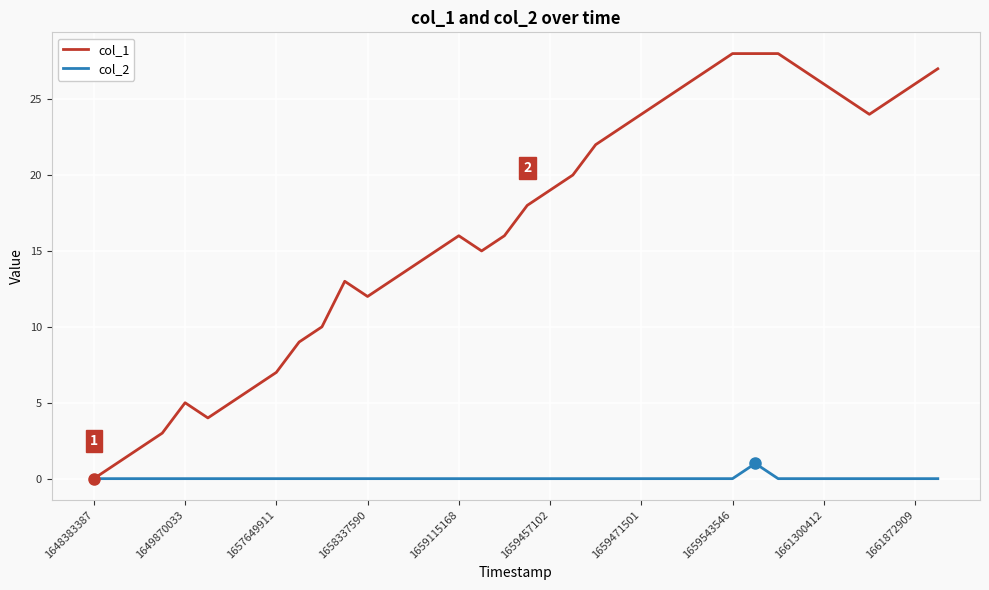

List the series in order of their peak value, highest first.

col_1, col_2